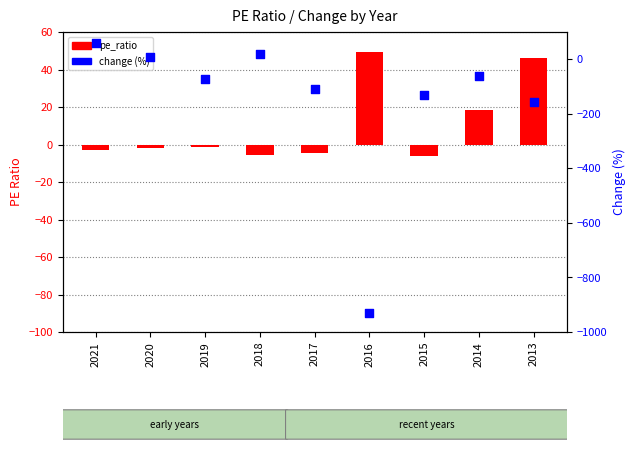

At how many categories does at least one series exceed -595?

9